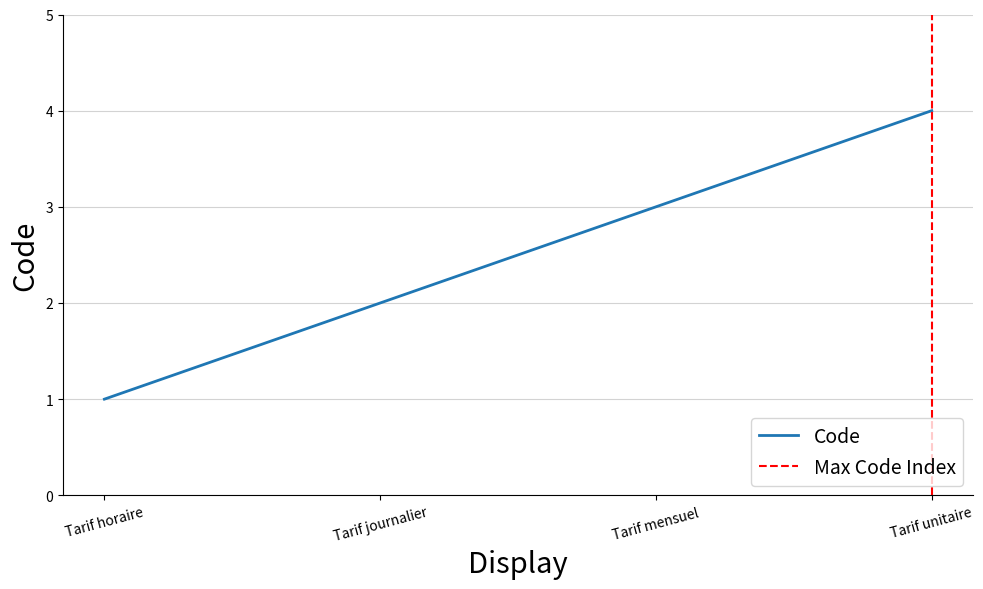

What is the value of the 3rd point from the left?

3